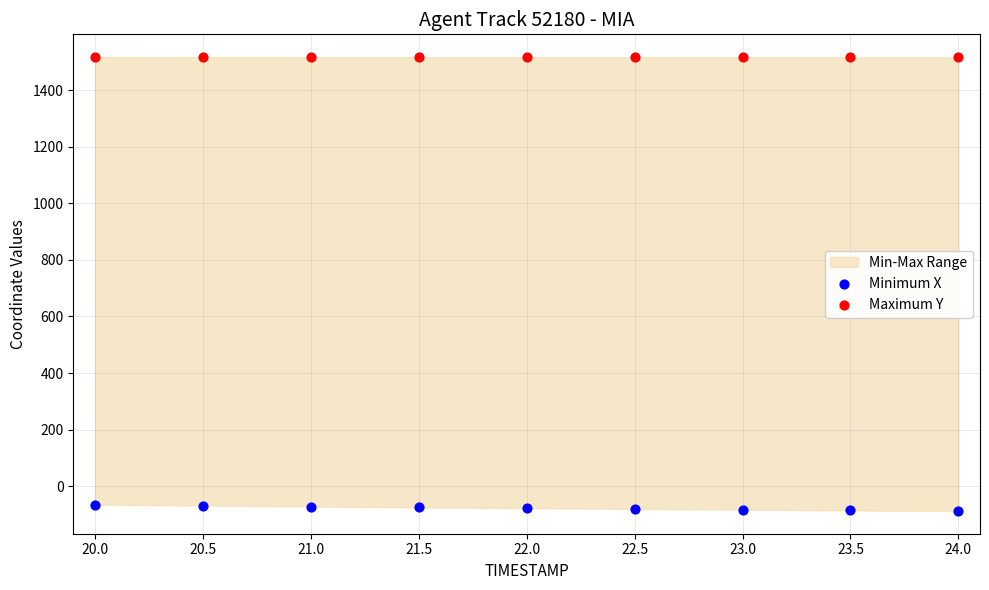

Which series has the widest spread of Y values?

Minimum X